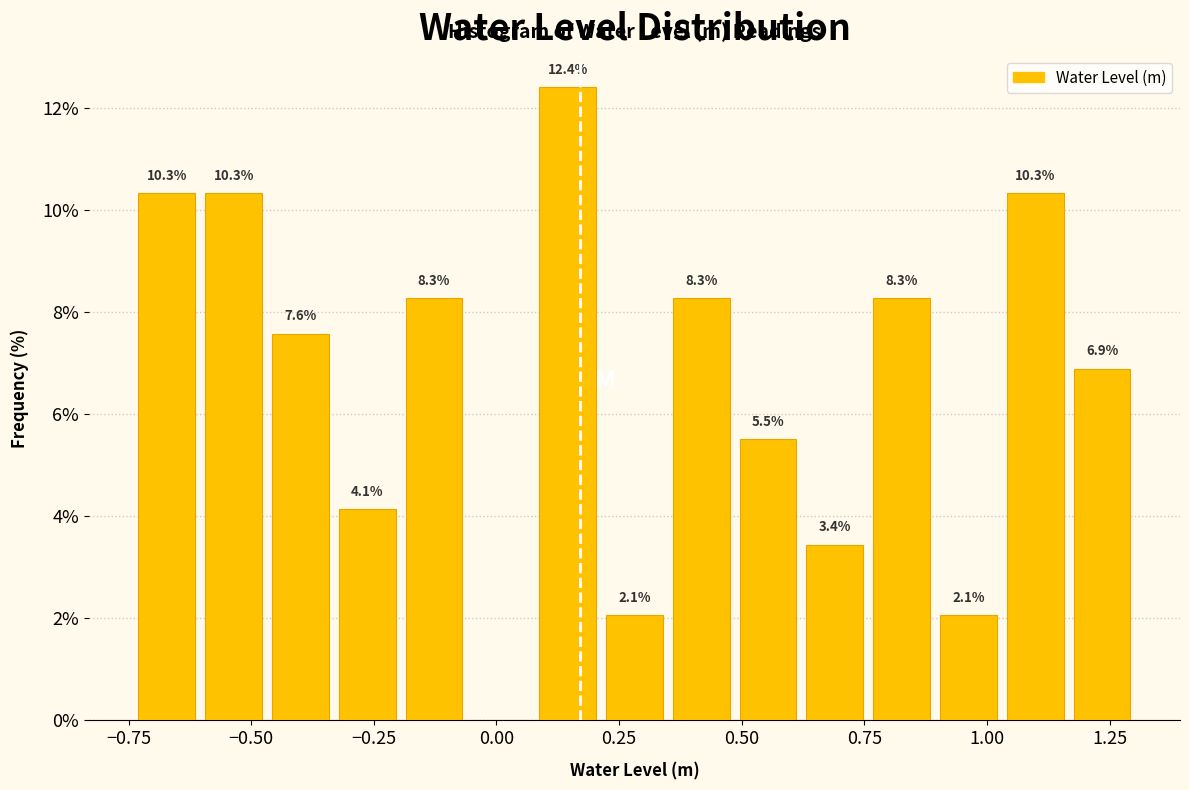

Read against the x-axis, roughly where is the centre of the tallest bar?

0.15